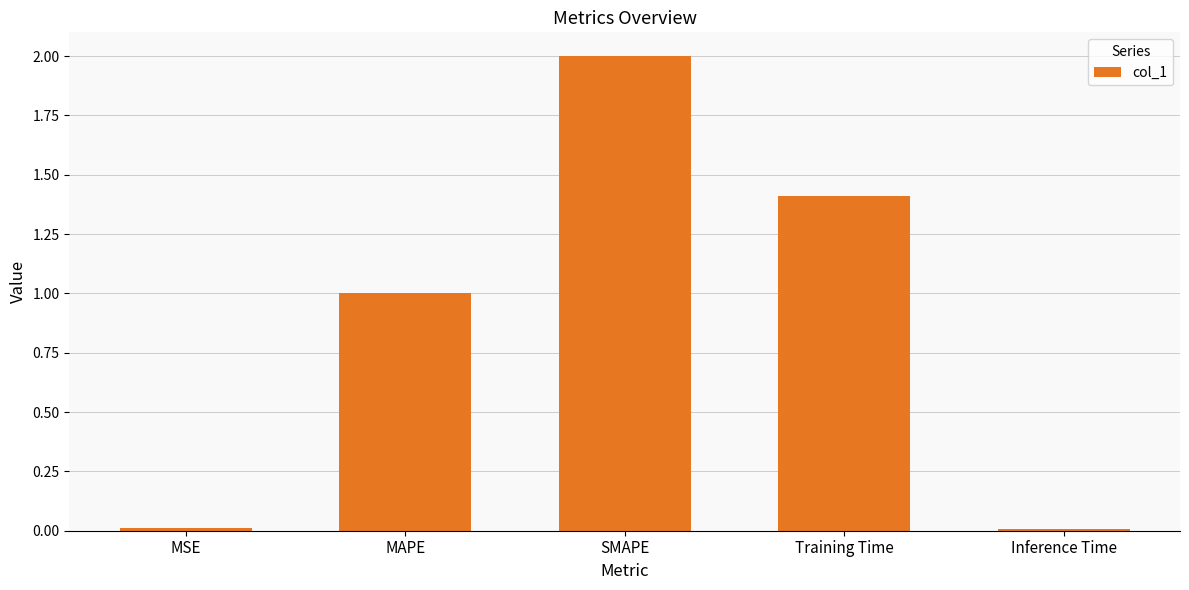

What position from the right is SMAPE?

3